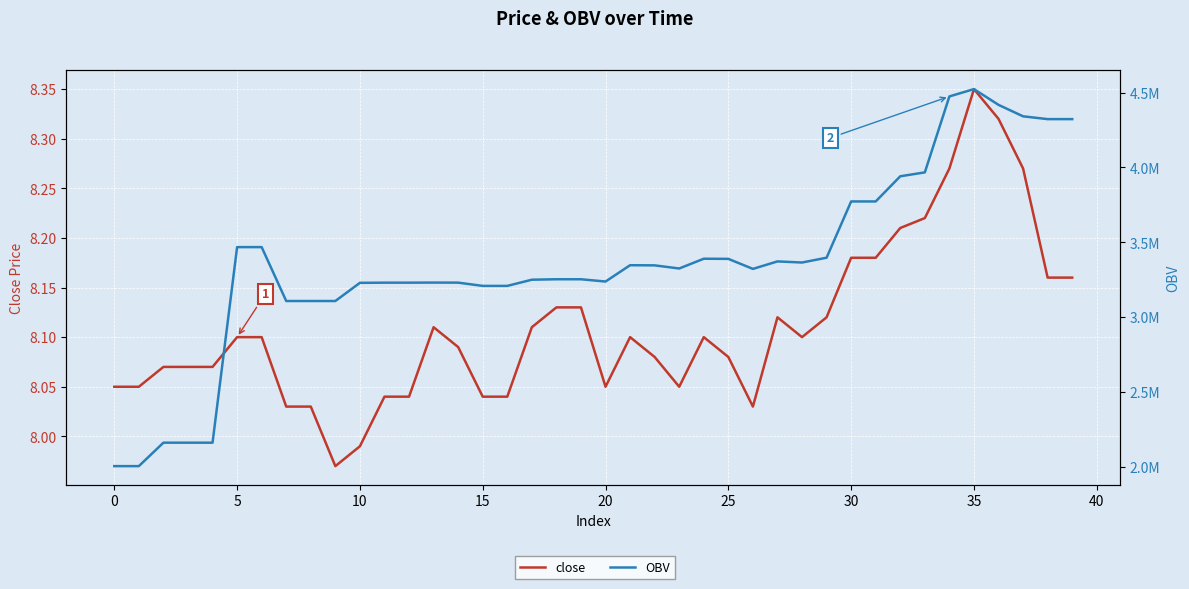

Rank the series by their average value, from highest to lowest.

OBV, close